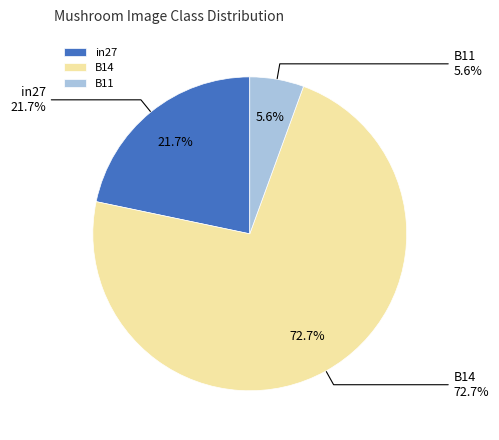

Which has a higher value, B14 or B11?

B14